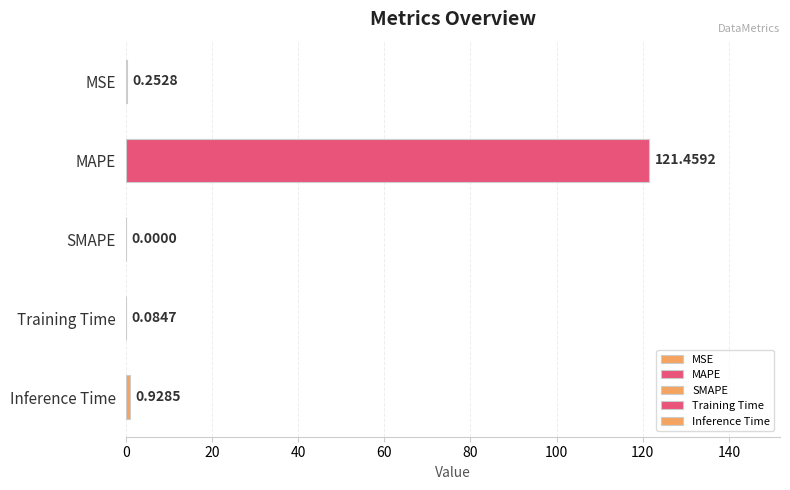

What is the change in value from SMAPE to Inference Time?

+0.9